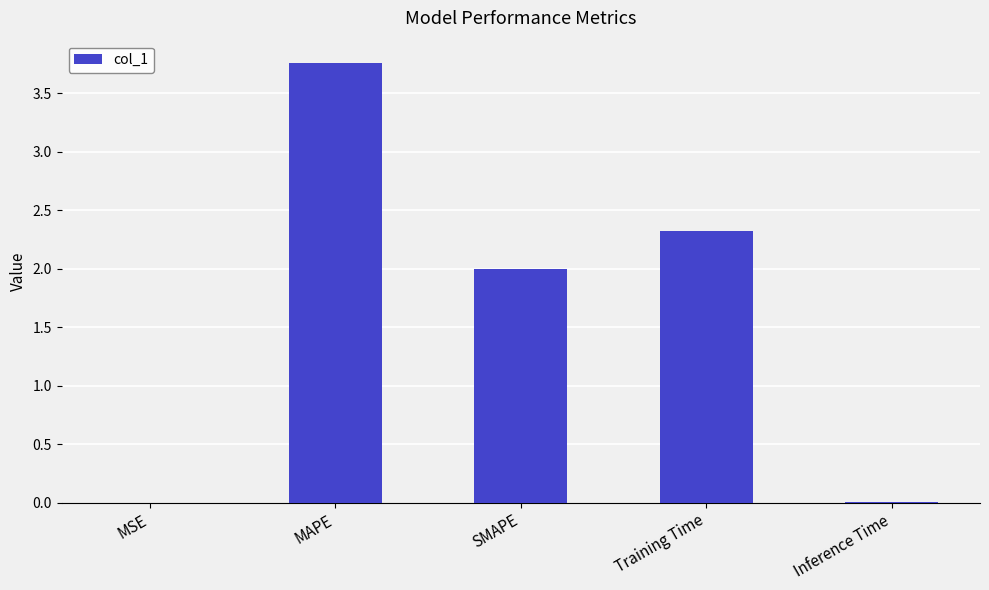

Is it true that the value at Training Time is 2.3?

True